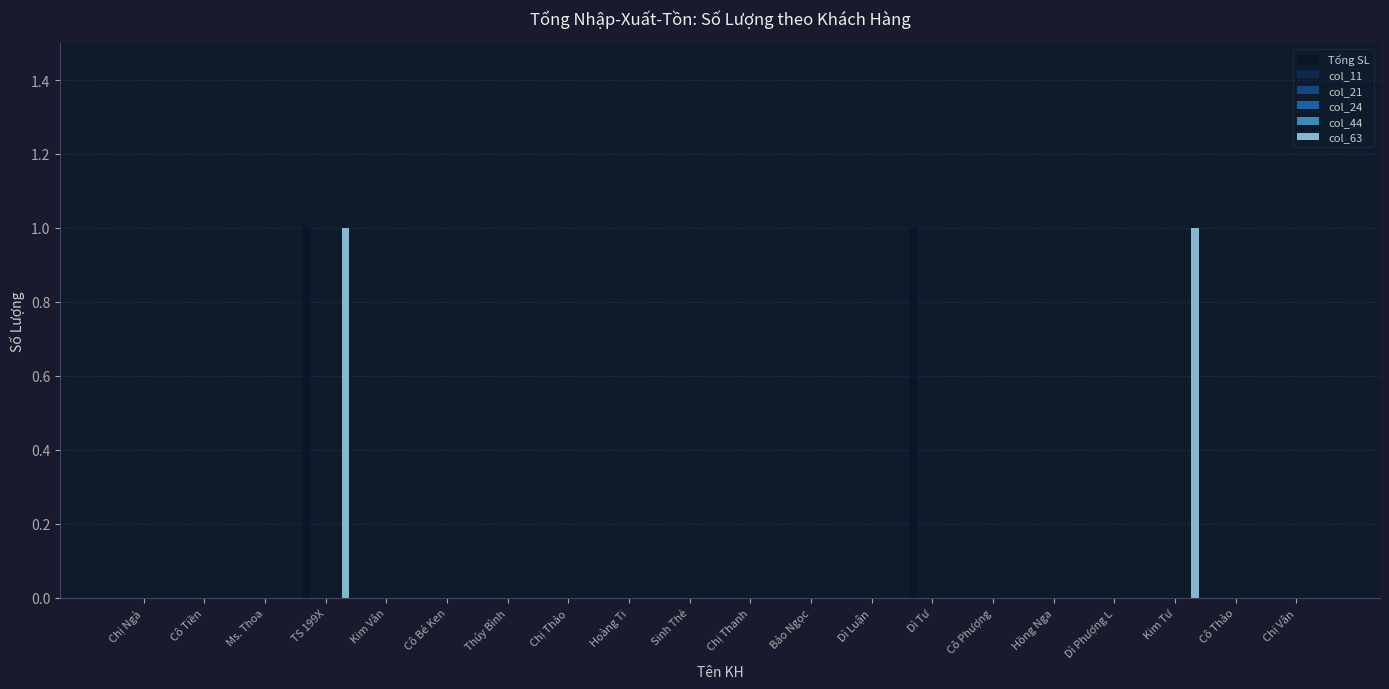

Reading left to right, what are all the values shown in this chart?

Tổng SL: 0	0	0	1	0	0	0	0	0	0	0	0	0	1	0	0	0	0	0	0
col_11: 0	0	0	0	0	0	0	0	0	0	0	0	0	0	0	0	0	0	0	0
col_21: 0	0	0	0	0	0	0	0	0	0	0	0	0	0	0	0	0	0	0	0
col_24: 0	0	0	0	0	0	0	0	0	0	0	0	0	0	0	0	0	0	0	0
col_44: 0	0	0	0	0	0	0	0	0	0	0	0	0	0	0	0	0	0	0	0
col_63: 0	0	0	1	0	0	0	0	0	0	0	0	0	0	0	0	0	1	0	0